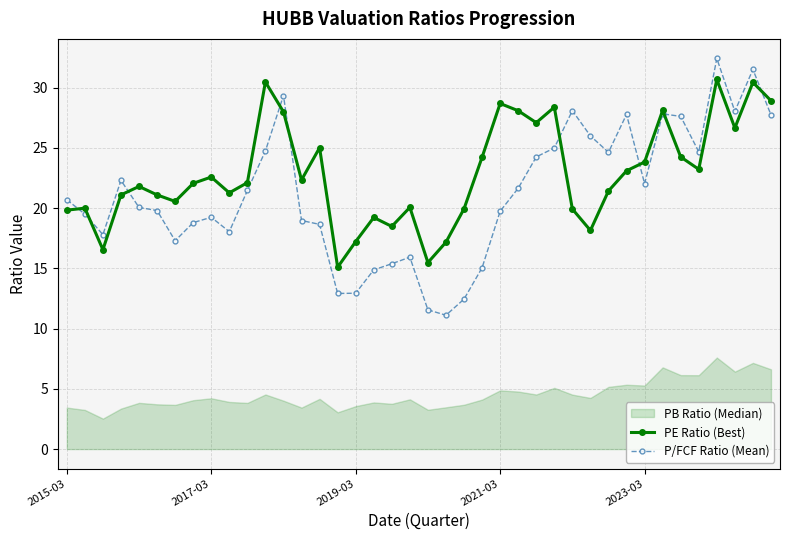

True or false: P/FCF Ratio (Mean) has a value of 37.2 at 31.

False